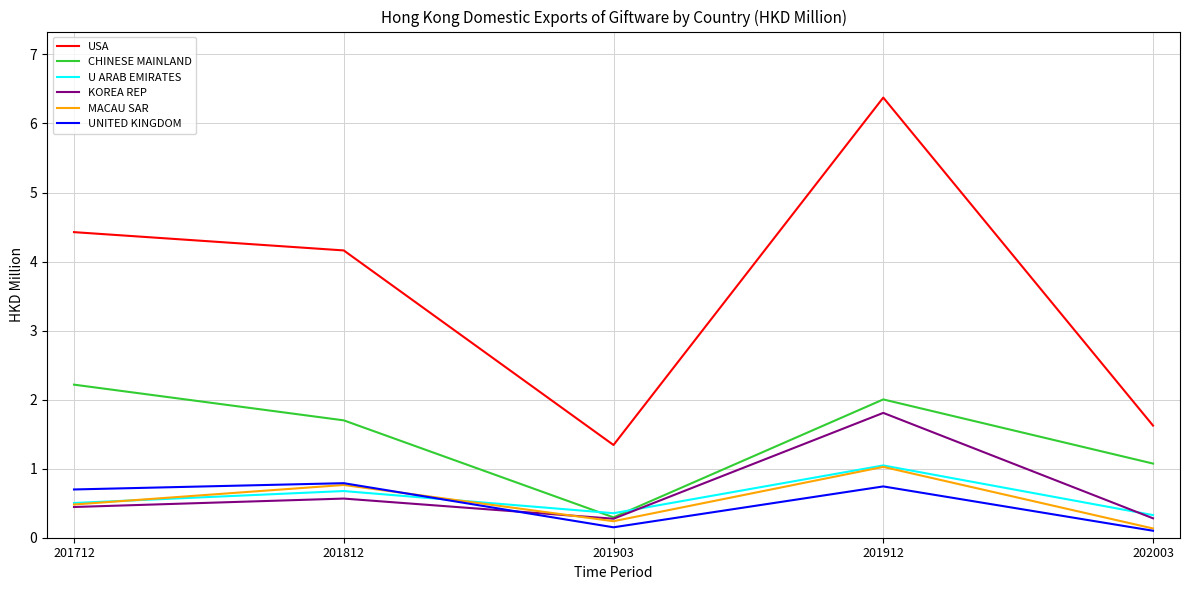

How many lines are shown in the chart?

6